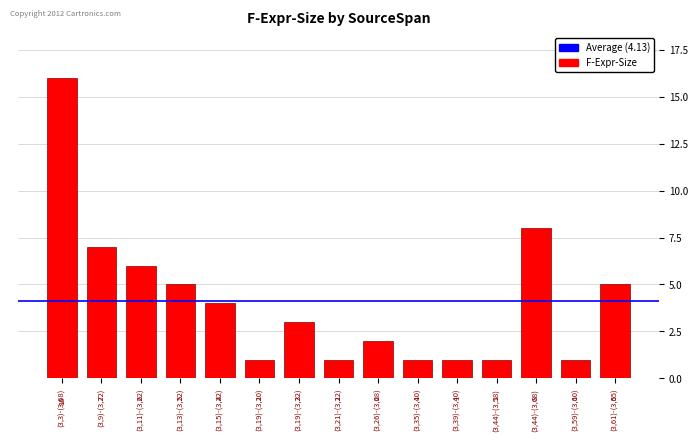

Is it true that the value at (3,39)-(3,40) is 1?

True